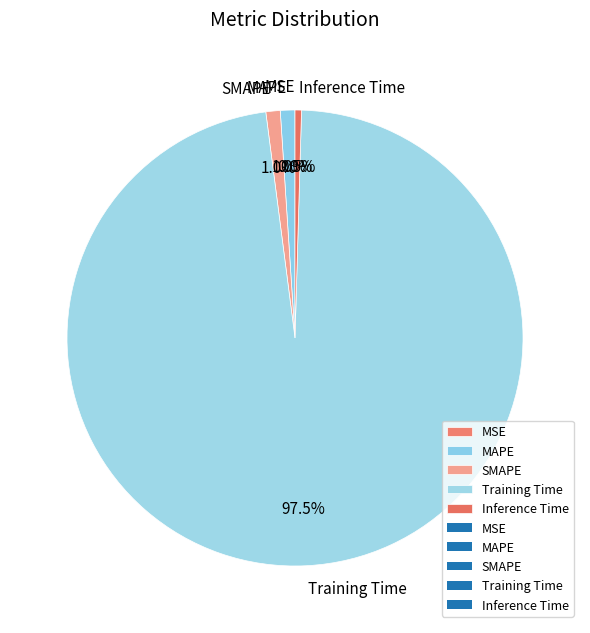

What is the largest slice in the pie chart?

Training Time